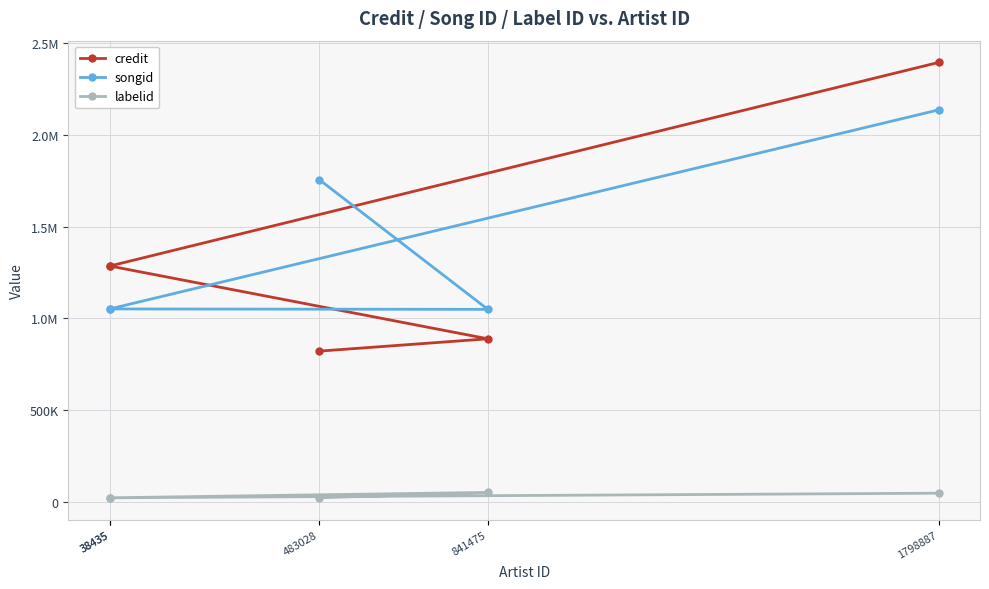

What is the sum of all labelid values?

163508